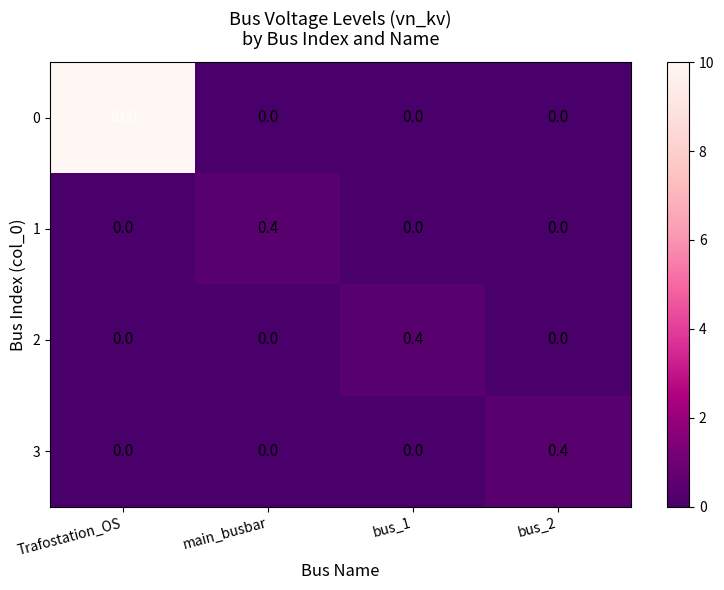

The 0 series shows 0.0 at bus_1. True or false?

True